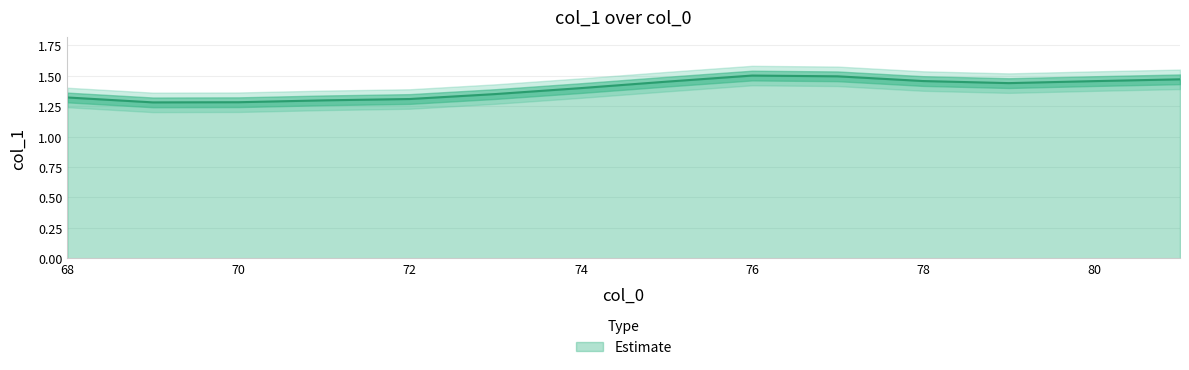

True or false: the data has more than 0 interior local peaks.

True